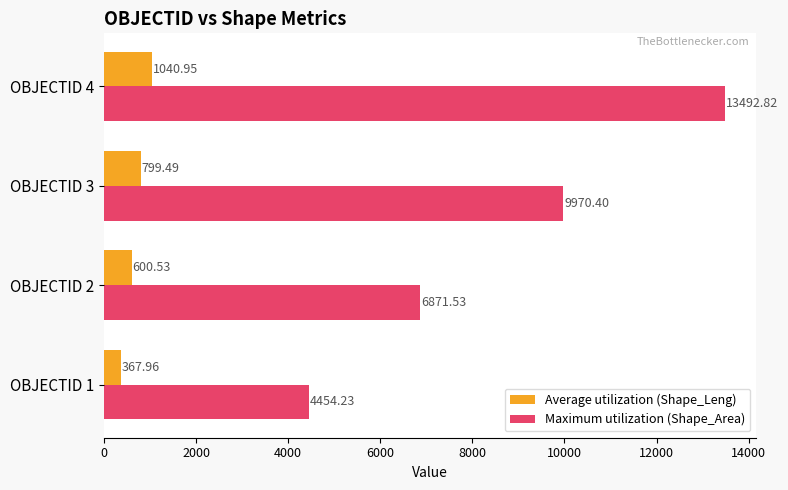

Which series has the largest total across all categories?

Maximum utilization (Shape_Area)